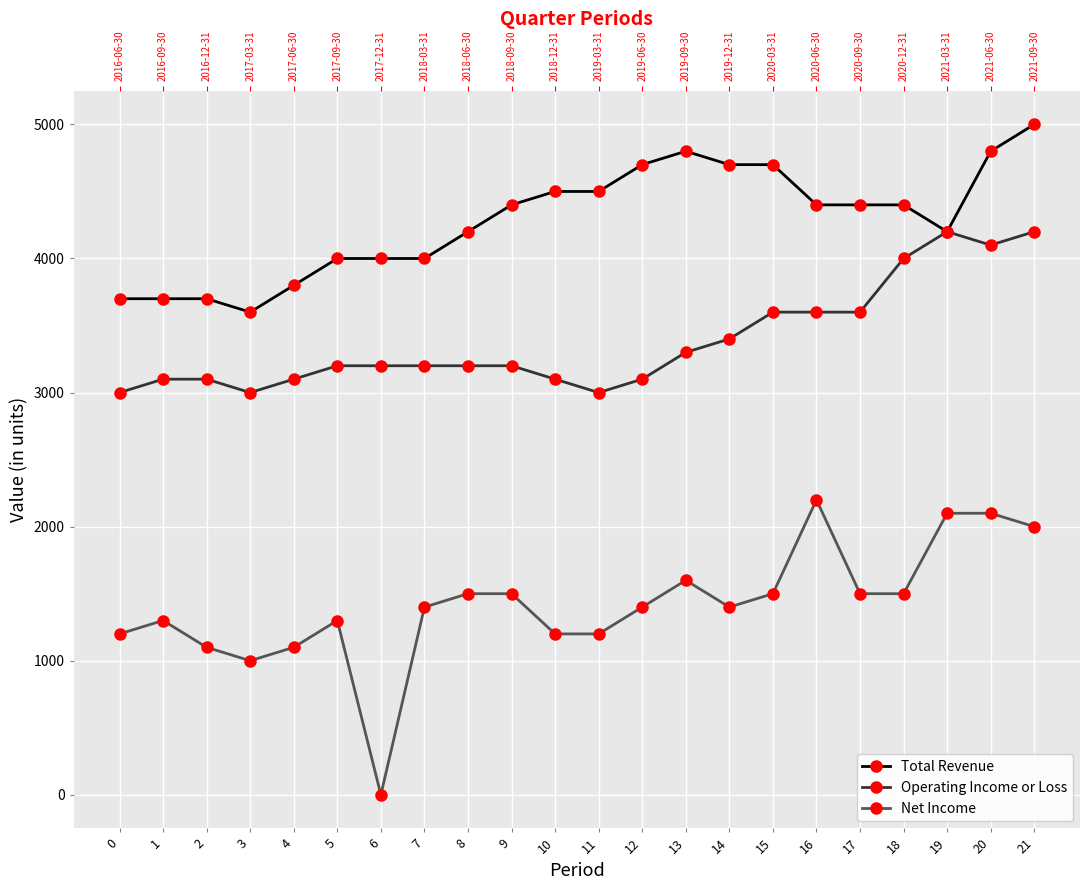

True or false: Operating Income or Loss and Net Income cross at least once.

False